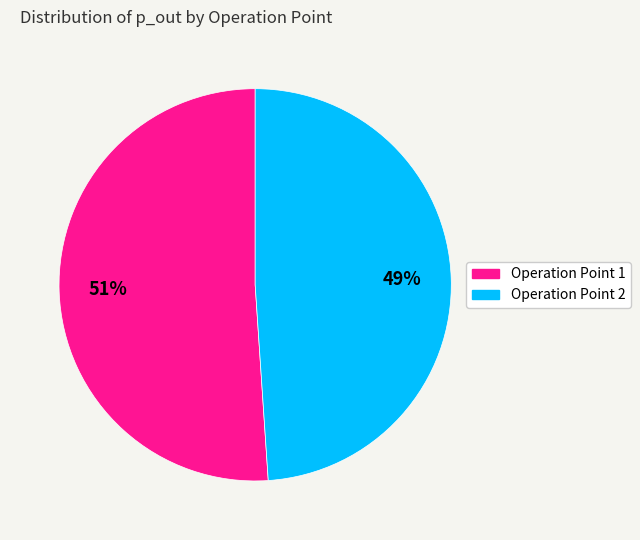

Is the sum of Operation Point 2 and Operation Point 1 greater than half?

Yes